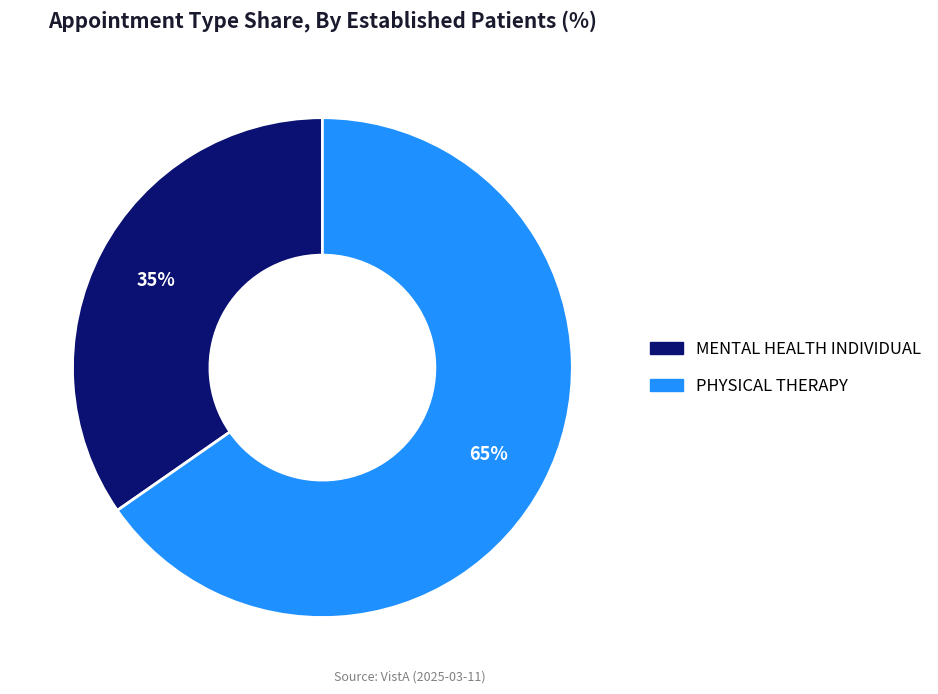

Which has a higher value, PHYSICAL THERAPY or MENTAL HEALTH INDIVIDUAL?

PHYSICAL THERAPY